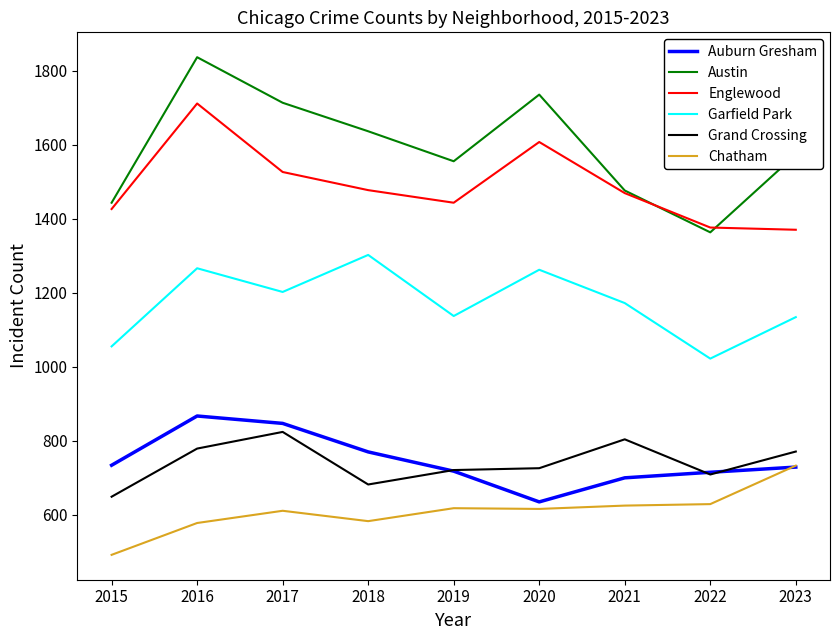

True or false: Grand Crossing has a value of 779 at 2016.

True